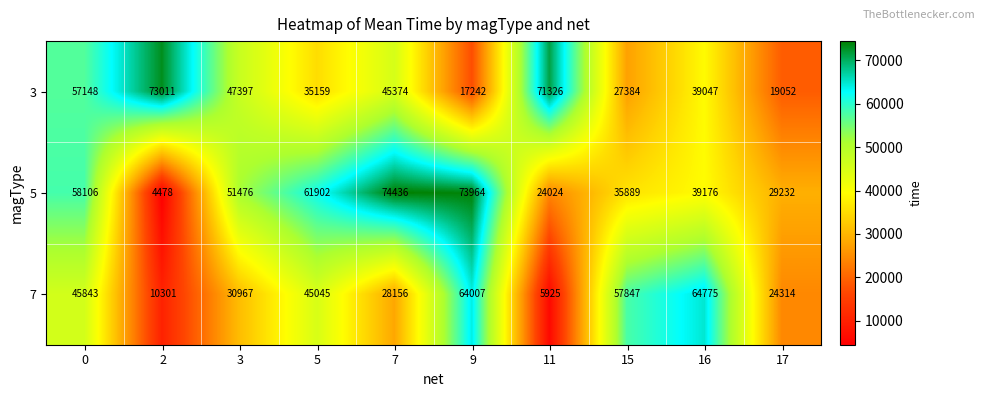

Reading left to right, what are all the values shown in this chart?

3: 0=57148	2=73011	3=47397	5=35159	7=45374	9=17242	11=71326	15=27384	16=39047	17=19052
5: 0=58106	2=4478	3=51476	5=61902	7=74436	9=73964	11=24024	15=35889	16=39176	17=29232
7: 0=45843	2=10301	3=30967	5=45045	7=28156	9=64007	11=5925	15=57847	16=64775	17=24314